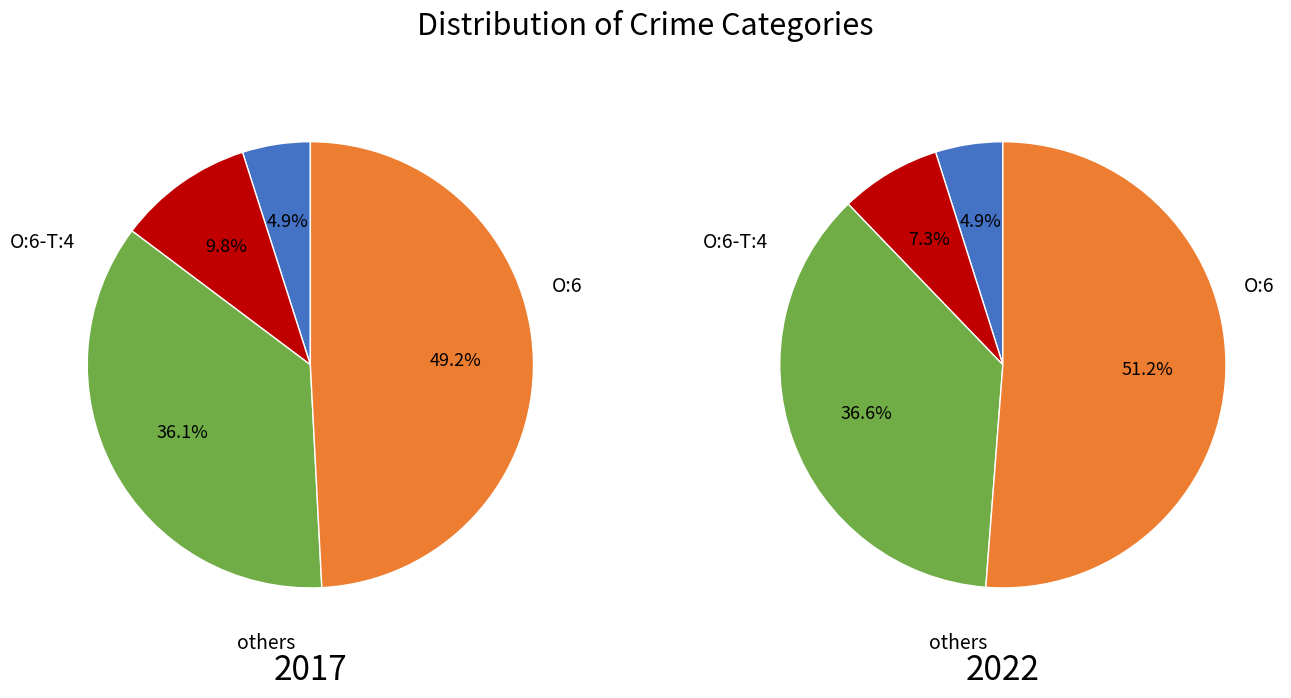

Does values_2022 represent more than half of the total?

No